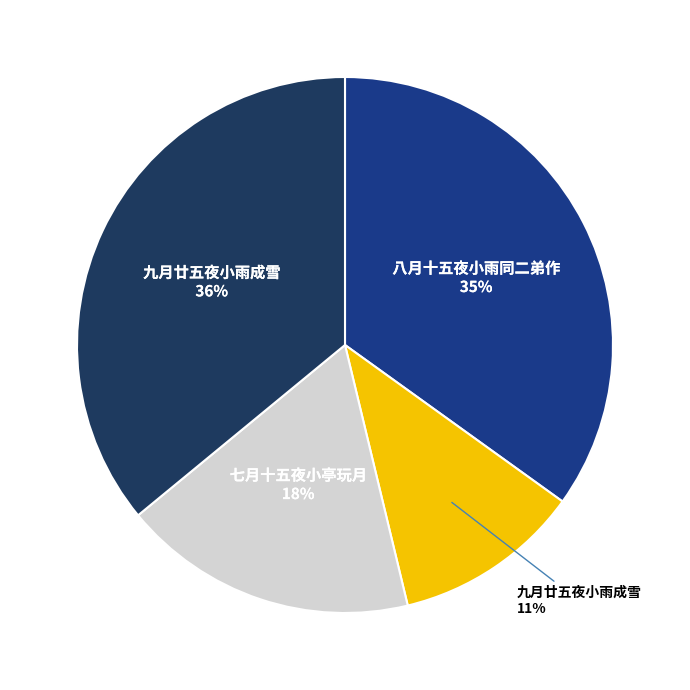

How many segments does this pie chart have?

4